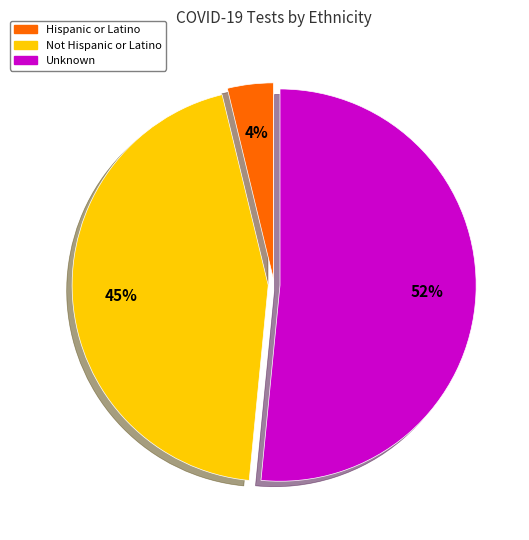

Is the sum of Hispanic or Latino and Not Hispanic or Latino greater than half?

No